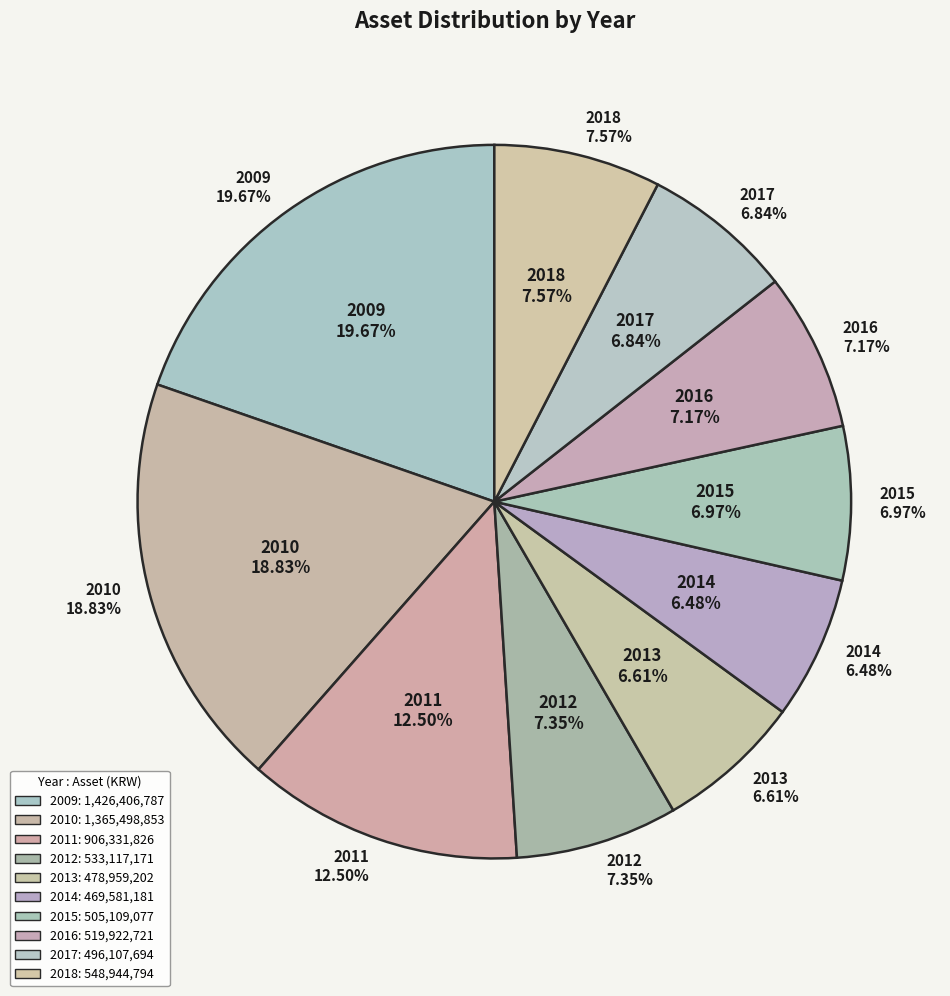

To the nearest percent, what percentage of the pie is 2011?

13%